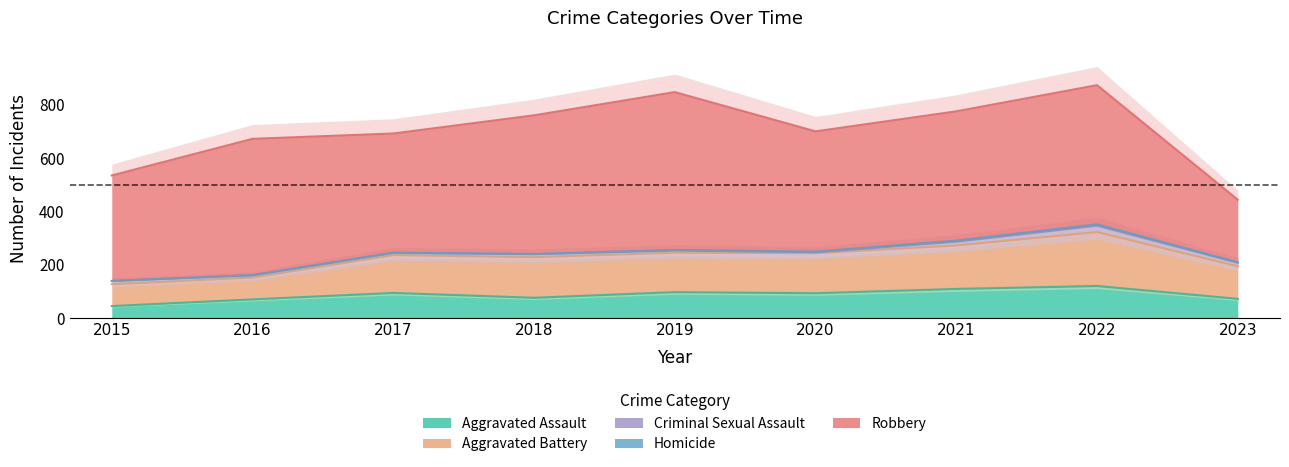

What are all the series names shown in the legend?

Aggravated Assault, Aggravated Battery, Criminal Sexual Assault, Homicide, Robbery